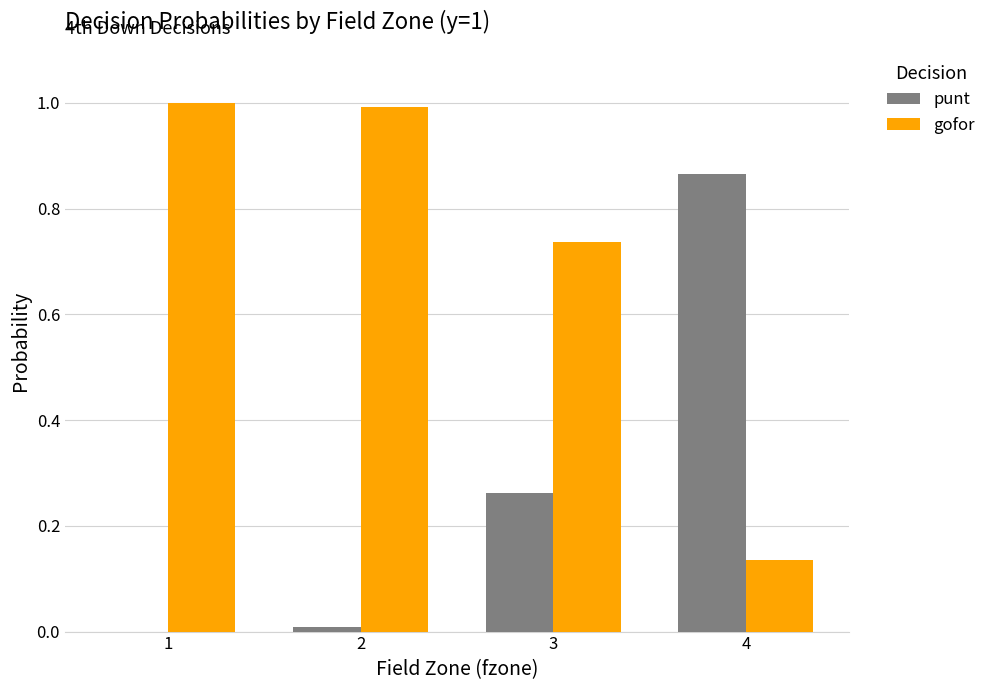

Is the value of gofor at 2 greater than the value of punt at 1?

Yes